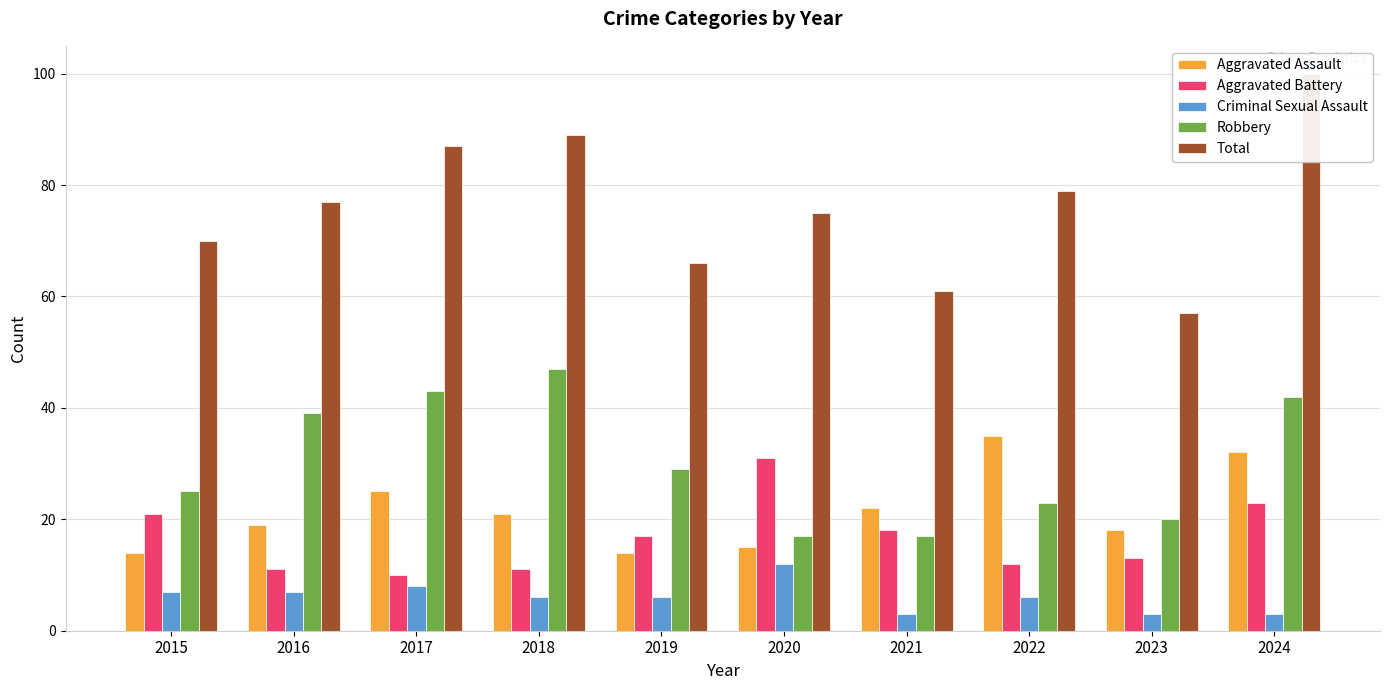

Reading left to right, extract all data points from this chart.

Aggravated Assault: 14	19	25	21	14	15	22	35	18	32
Aggravated Battery: 21	11	10	11	17	31	18	12	13	23
Criminal Sexual Assault: 7	7	8	6	6	12	3	6	3	3
Robbery: 25	39	43	47	29	17	17	23	20	42
Total: 70	77	87	89	66	75	61	79	57	100